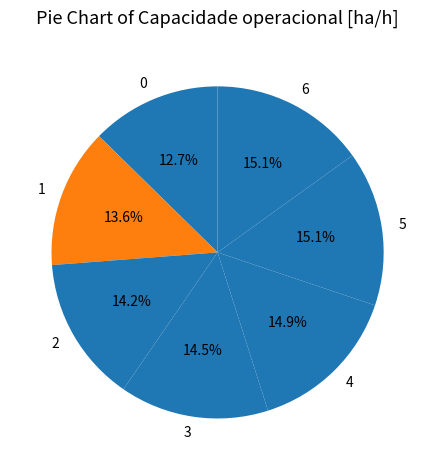

Combined, what portion of the pie is 2 and 4?

29.1%